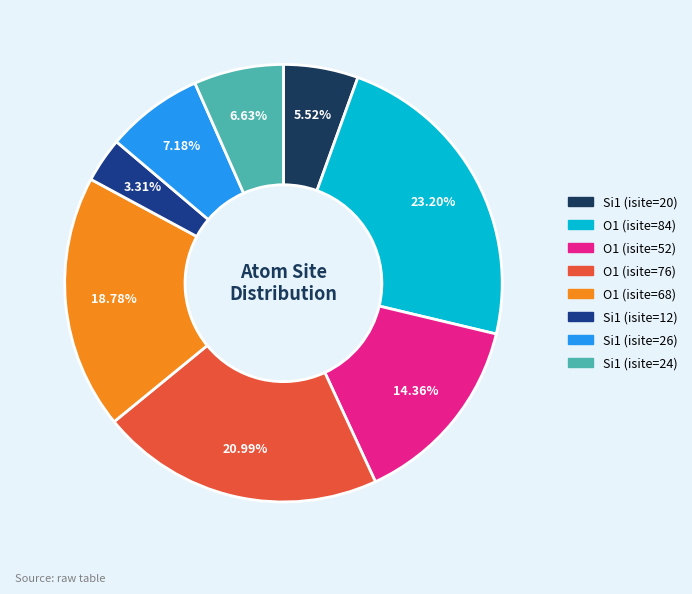

Approximately how many times larger is the value at Si1 (isite=24) compared to Si1 (isite=20)?

1.2